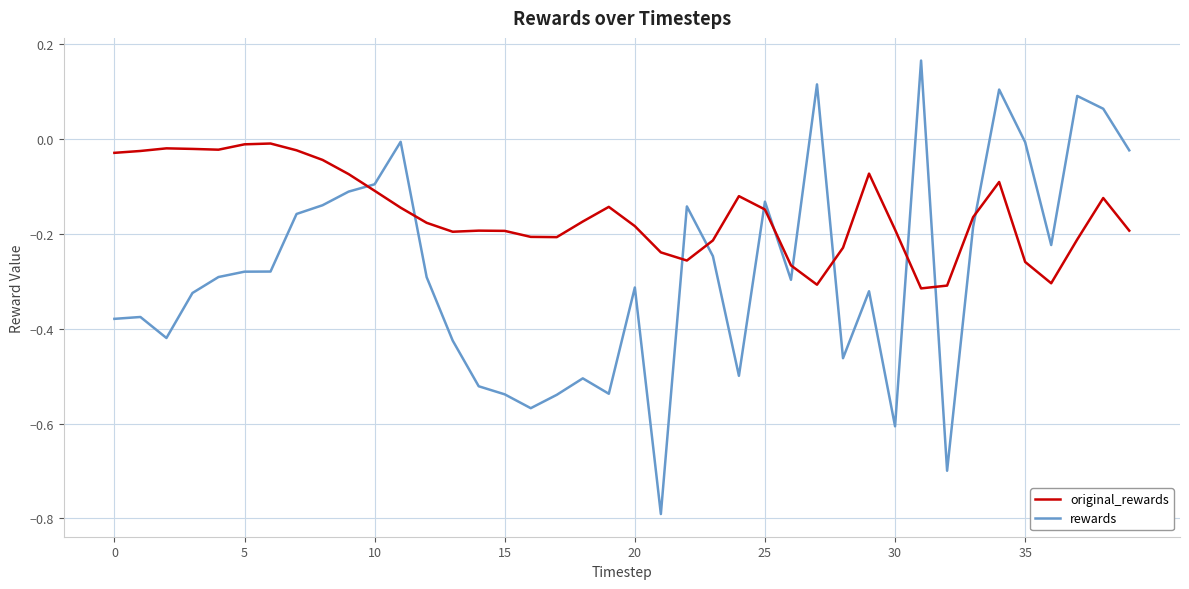

What is the smallest value displayed?

-0.8